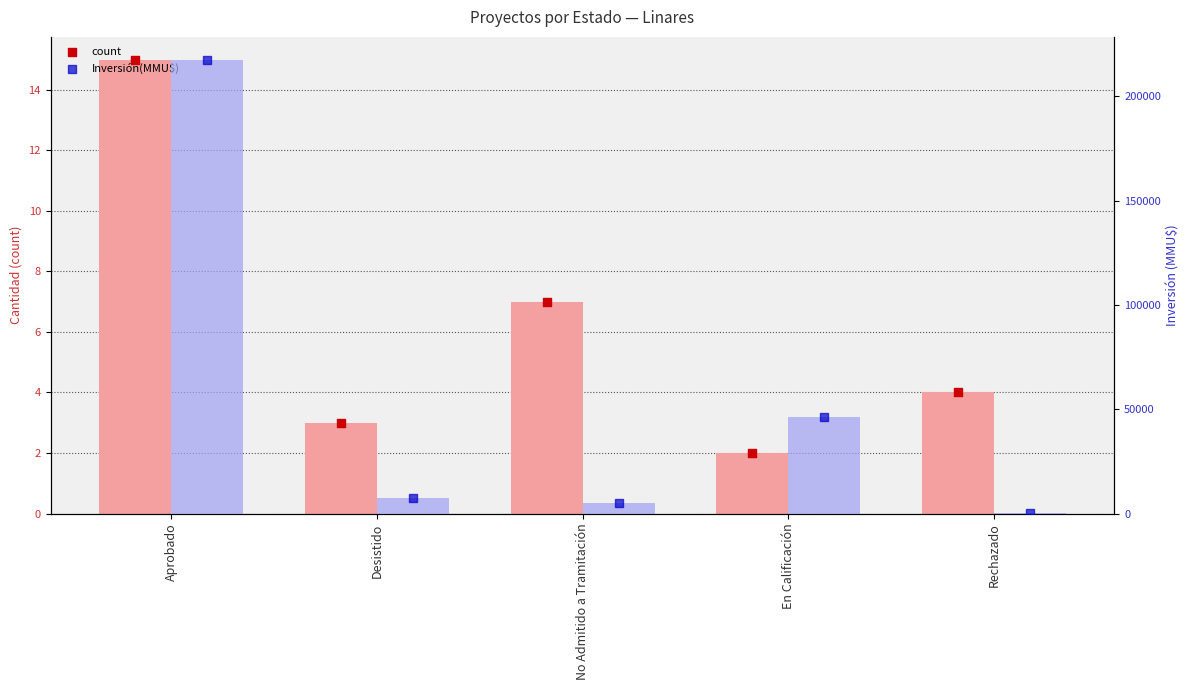

Which series has the largest Y range (max minus min)?

Inversión(MMU$)